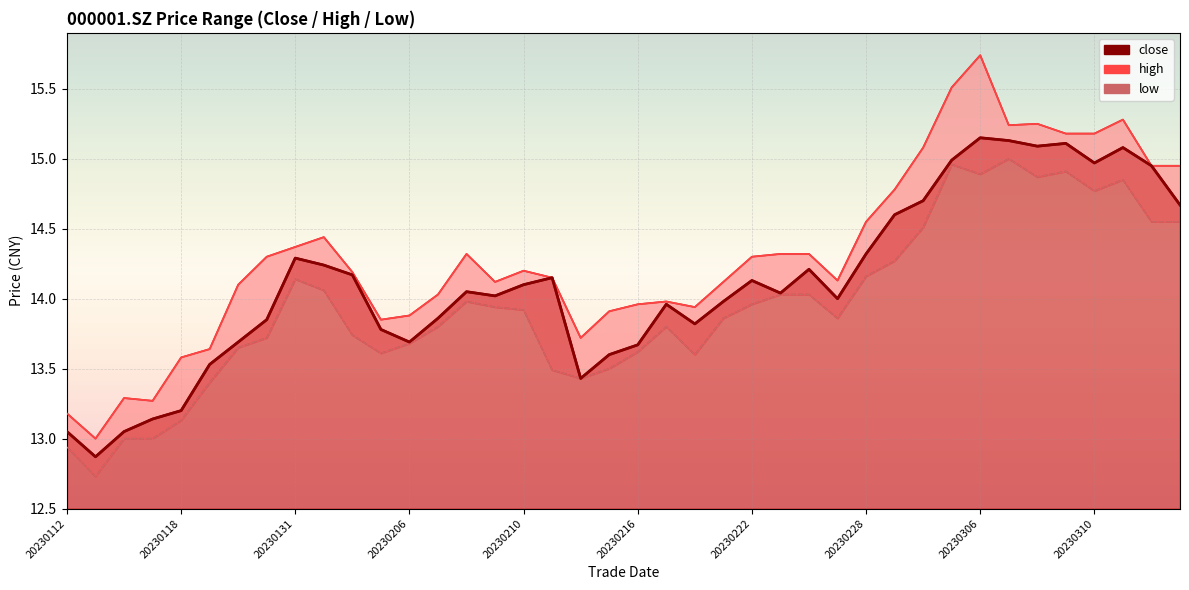

What is the average value of the low series?

13.9